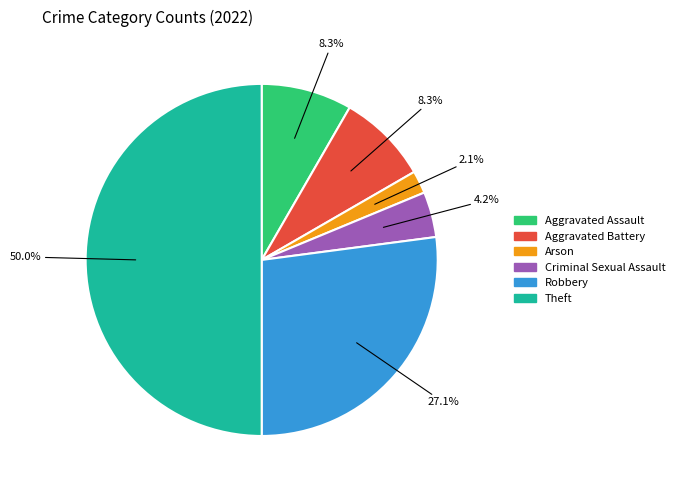

Which has a higher value, Aggravated Assault or Arson?

Aggravated Assault